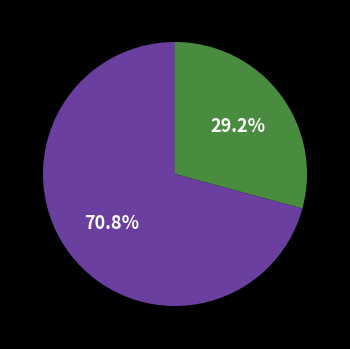

Is there any slice that represents more than half of the pie?

Yes